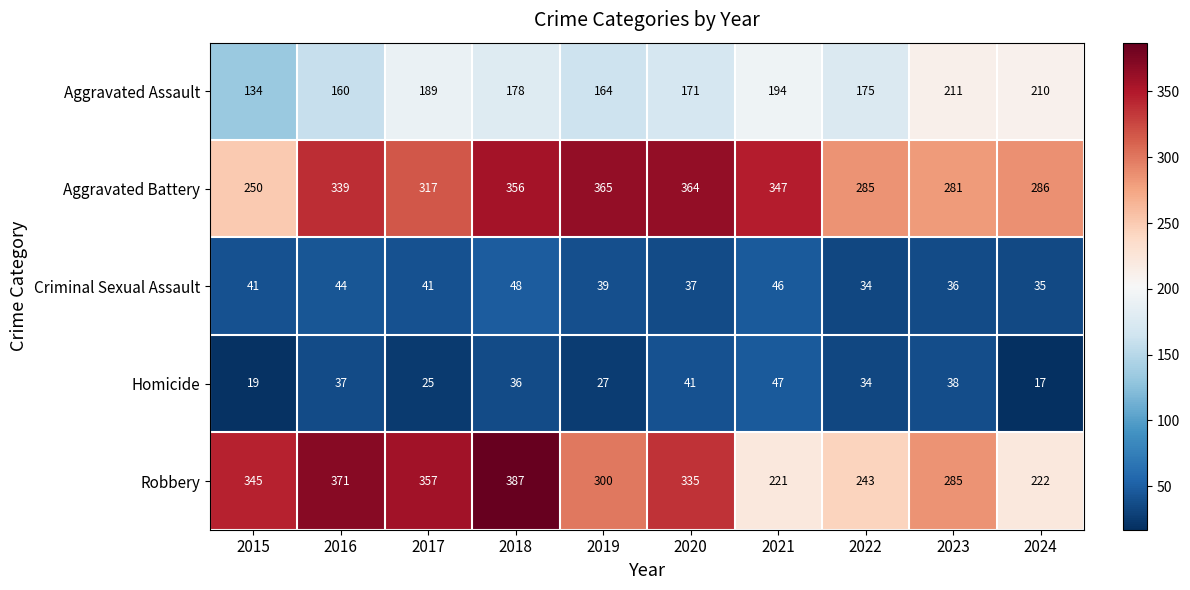

List the series in order of their peak value, highest first.

Robbery, Aggravated Battery, Aggravated Assault, Criminal Sexual Assault, Homicide